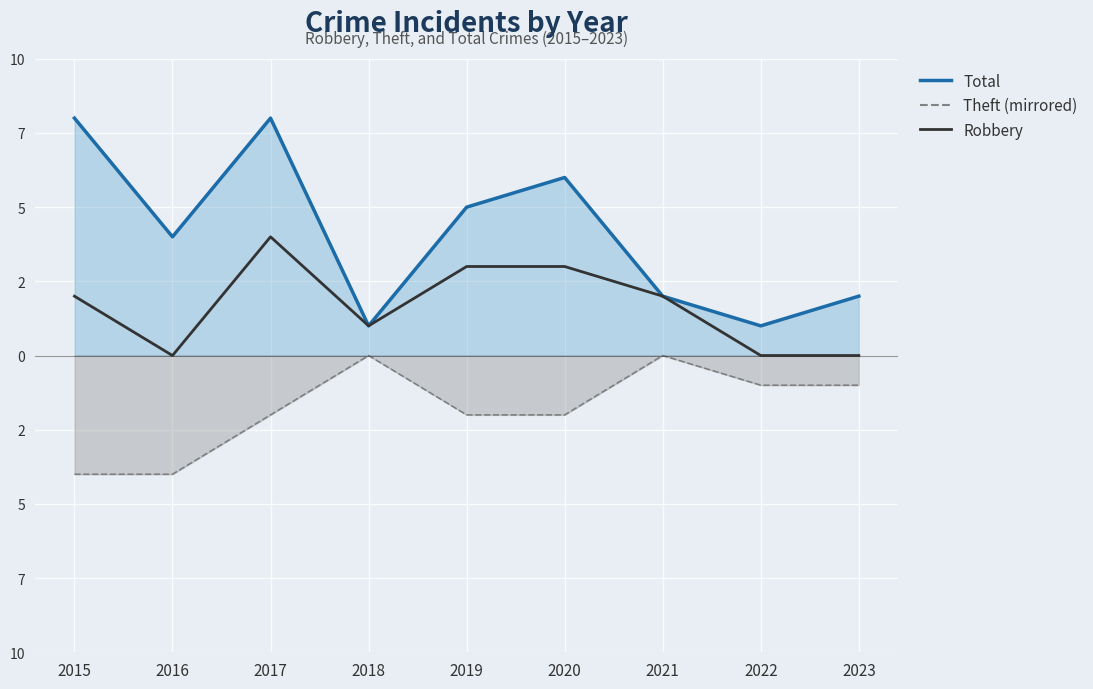

Where is the data nearest to the value 2?

2015